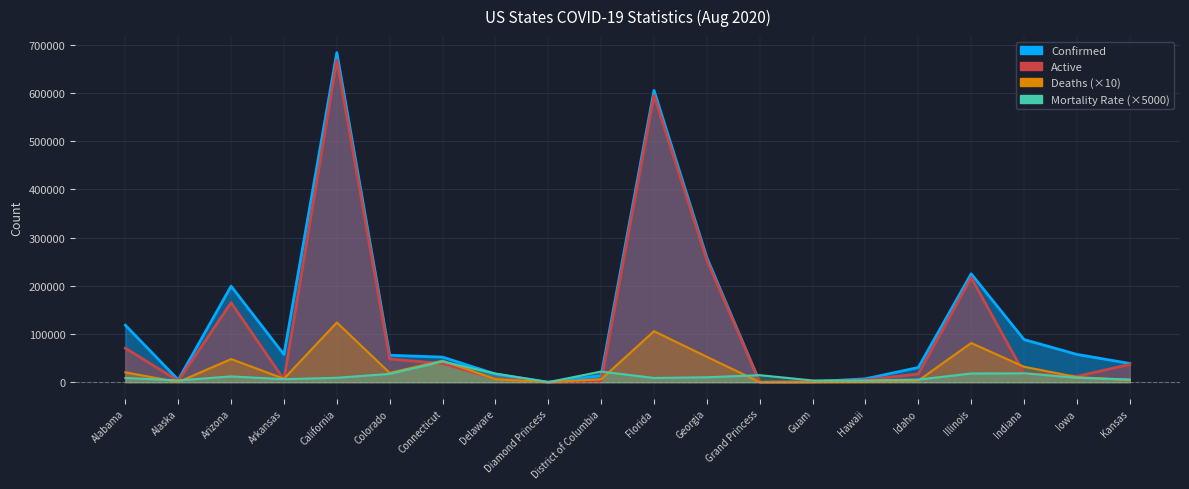

Reading left to right, list all the values displayed in this chart.

Confirmed: 118190.0	4843.0	199273.0	57374.0	683935.0	55800.0	52040.0	16962.0	49.0	13684.0	605502.0	258354.0	103.0	984.0	6984.0	30465.0	224887.0	88421.0	57606.0	38836.0
Active: 70521.0	2840.0	164955.0	5312.0	668650.0	48013.0	38684.0	7349.0	49.0	2195.0	594922.0	253092.0	100.0	548.0	4699.0	17058.0	216761.0	18477.0	12151.0	36896.0
Deaths: 20370.0	360.0	47920.0	7110.0	123820.0	19260.0	44630.0	6140.0	0.0	6040.0	105800.0	52620.0	30.0	70.0	490.0	3260.0	81260.0	32010.0	10590.0	4300.0
Mortality_Rate: 8700.0	3700.0	12000.0	6200.0	9100.0	17250.0	42900.0	17800.0	0.0	22050.0	8750.0	10200.0	14550.0	3550.0	3500.0	5350.0	18050.0	18350.0	9200.0	5550.0